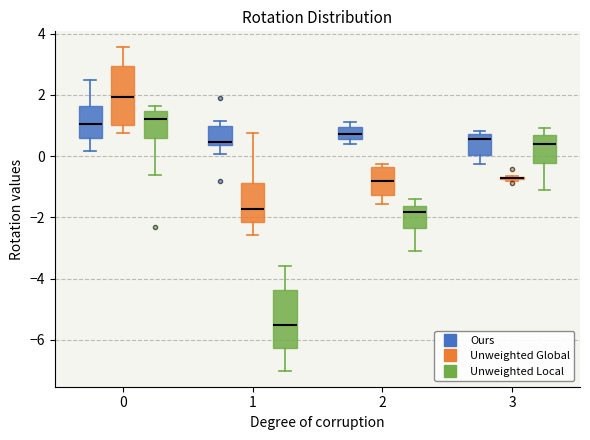

Reading left to right, transcribe this box plot: for each box, give where its median line is, the range the box spans, and where its two whiskers end, as read against the y-axis. The values are not printed on the chart, so give them approximately, as read against the axis.

0 (Ours): median 1.0, box 0.6 to 1.6, whiskers 0.2 to 2.4
0 (Unweighted Global): median 2.0, box 1.0 to 3.0, whiskers 0.8 to 3.6
0 (Unweighted Local): median 1.2, box 0.6 to 1.4, whiskers -0.6 to 1.6
1 (Ours): median 0.4 (just above the box's lower edge), box 0.4 to 1.0, whiskers 0.0 to 1.2
1 (Unweighted Global): median -1.8, box -2.2 to -0.8, whiskers -2.6 to 0.8
1 (Unweighted Local): median -5.6, box -6.2 to -4.4, whiskers -7.0 to -3.6
2 (Ours): median 0.8, box 0.6 to 1.0, whiskers 0.4 to 1.2
2 (Unweighted Global): median -0.8, box -1.2 to -0.4, whiskers -1.6 to -0.2
2 (Unweighted Local): median -1.8, box -2.4 to -1.6, whiskers -3.2 to -1.4
3 (Ours): median 0.6, box 0.0 to 0.8, whiskers -0.2 to 0.8 (just above the box's upper edge)
3 (Unweighted Global): box collapsed to a line at -0.8, whiskers -0.8 to -0.6
3 (Unweighted Local): median 0.4, box -0.2 to 0.6, whiskers -1.2 to 1.0